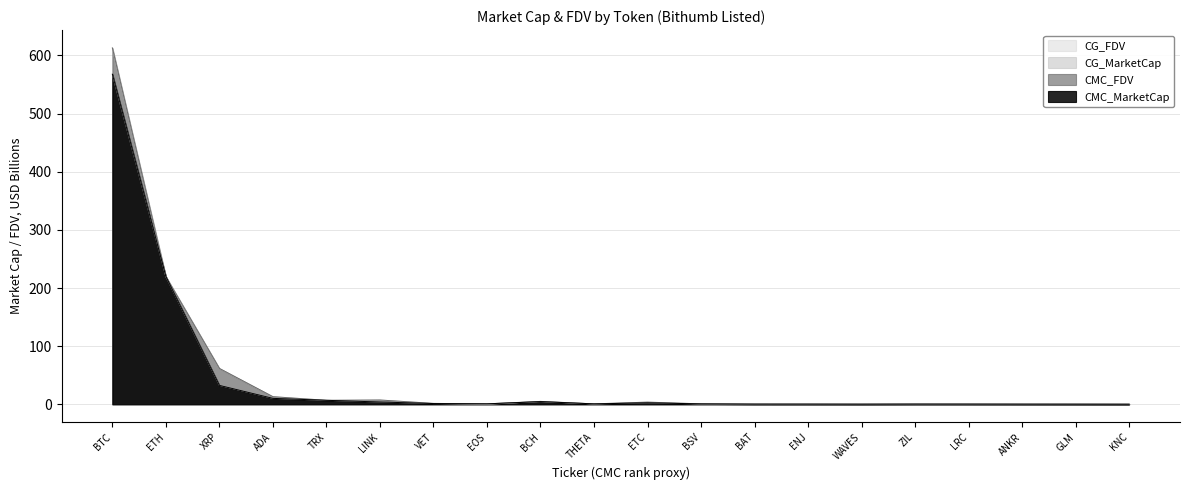

True or false: CMC_FDV and CMC_MarketCap cross at least once.

True